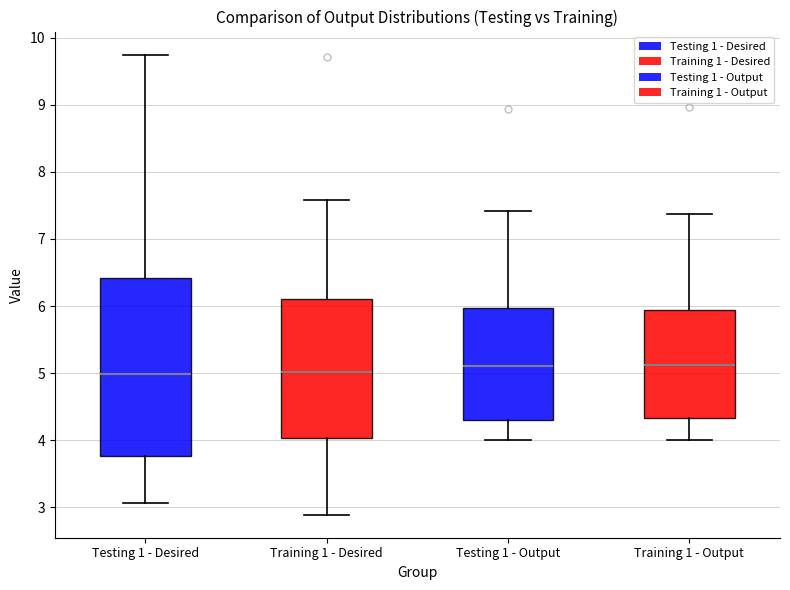

Reading left to right, read every box against the y-axis: the position of its median line, the range the box covers, and the ends of its whiskers. The values are not printed on the chart, so give them approximately, as read against the axis.

Testing 1 - Desired: median 5.0, box 3.8 to 6.4, whiskers 3.1 to 9.7
Training 1 - Desired: median 5.0, box 4.0 to 6.1, whiskers 2.9 to 7.6
Testing 1 - Output: median 5.1, box 4.3 to 6.0, whiskers 4.0 to 7.4
Training 1 - Output: median 5.1, box 4.3 to 5.9, whiskers 4.0 to 7.4